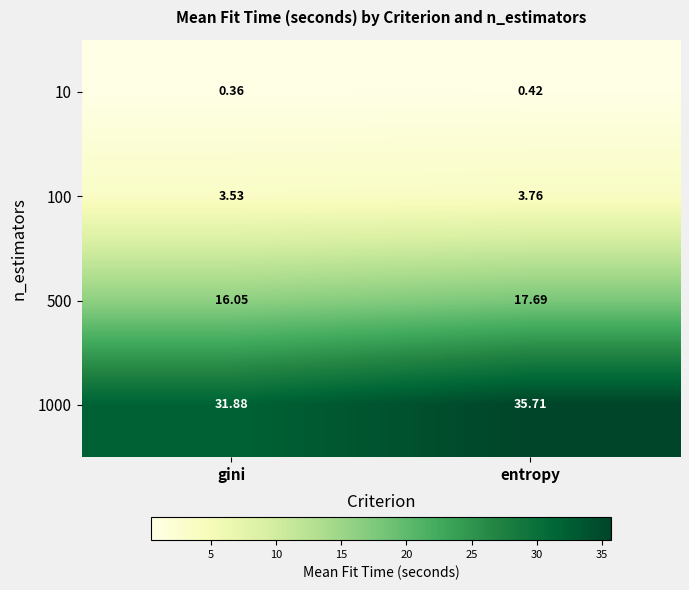

At which label is 1000 closest to 33?

gini